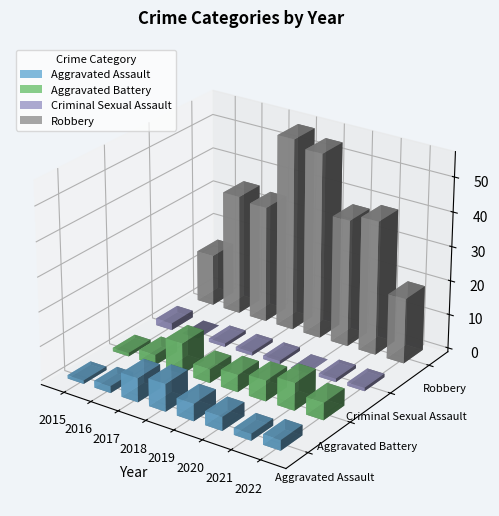

Are the bars horizontal?

No